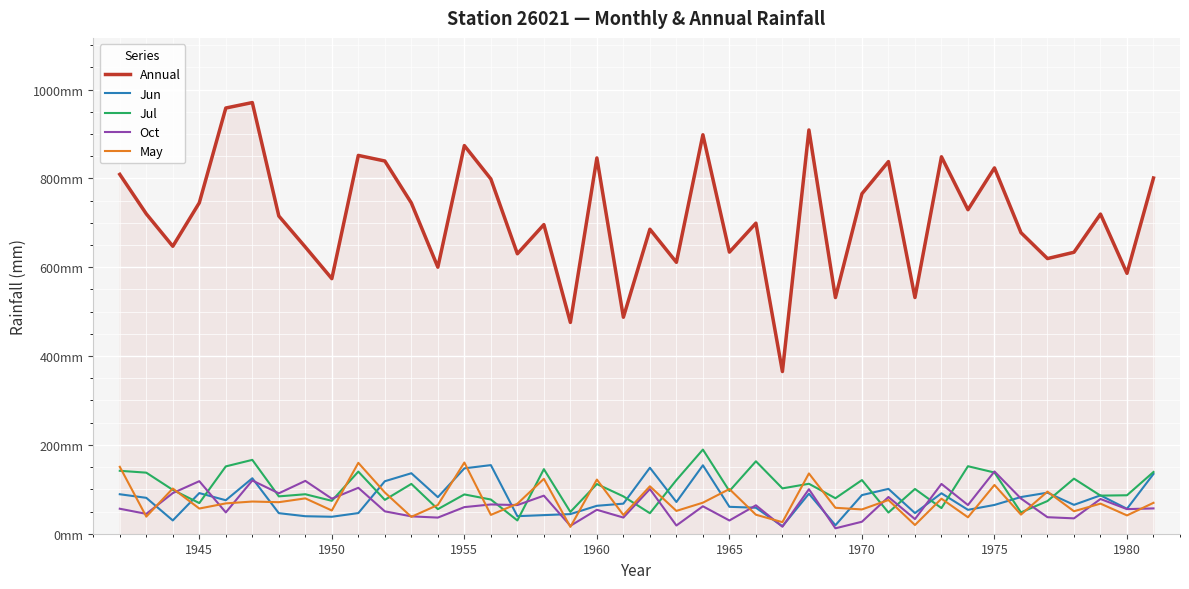

What is the value of the Annual point at the 13th from the left?

600.2